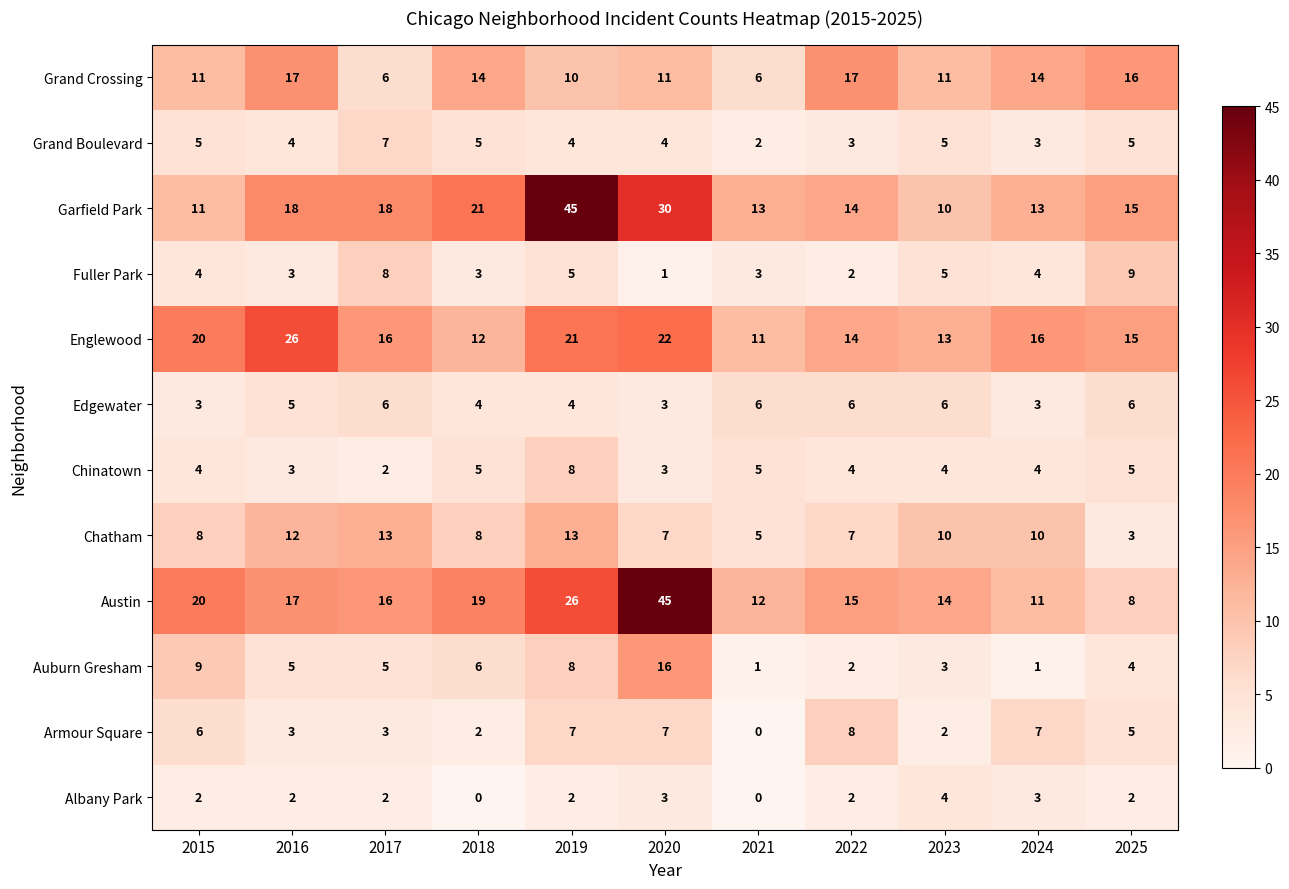

Which series has the largest range (max minus min)?

Austin